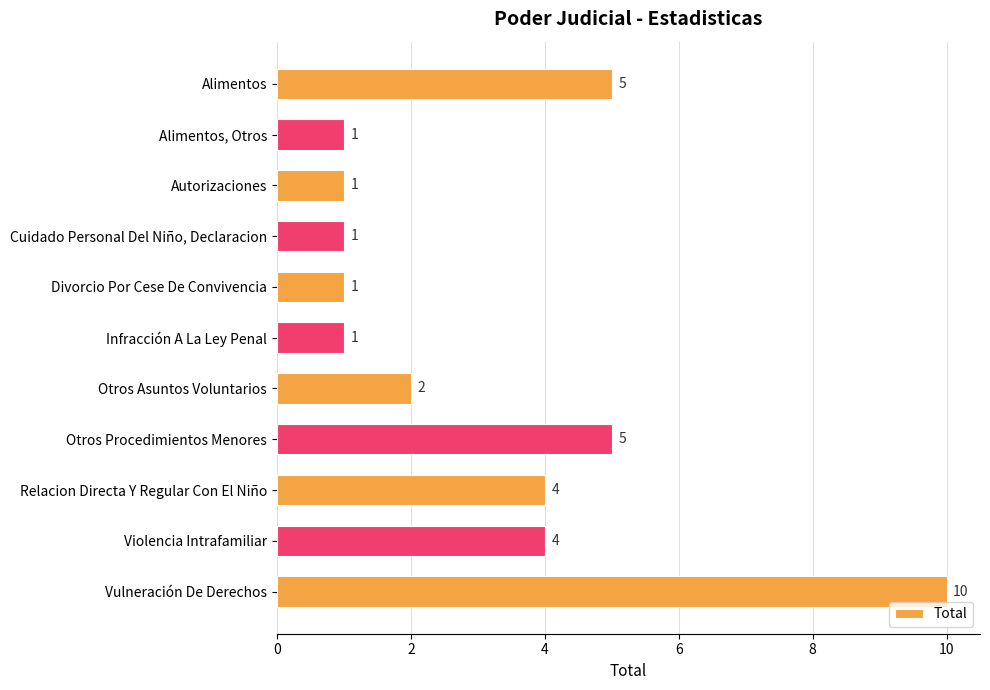

Which label corresponds to the largest value in the chart?

Vulneración De Derechos